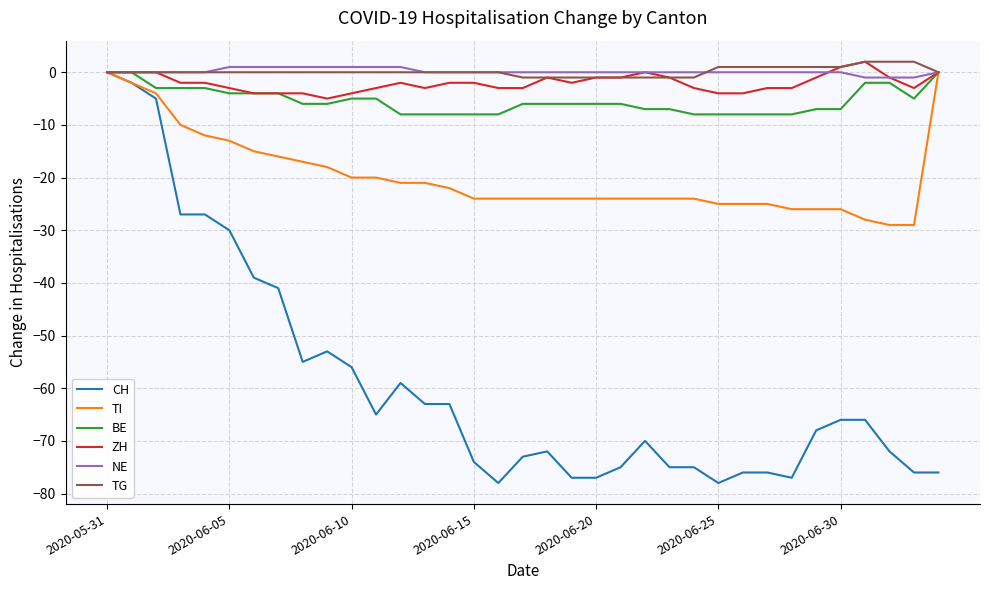

Does the chart display data point markers on the line(s)?

No